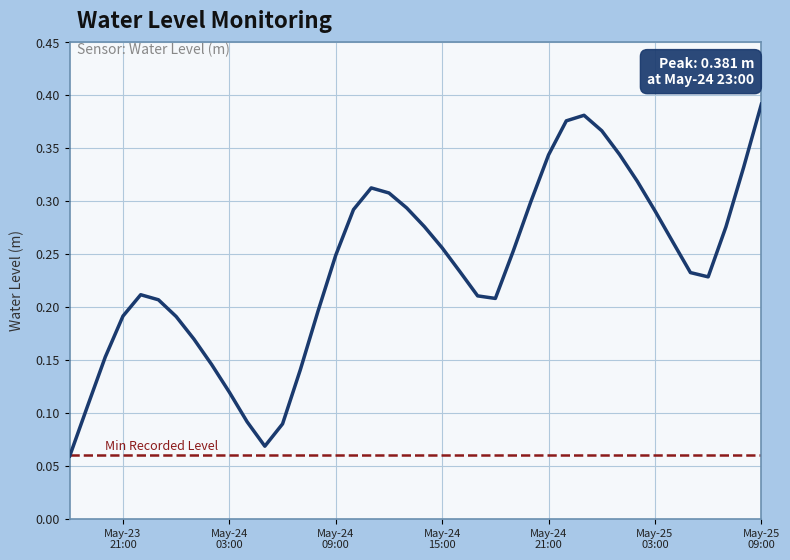

What is the minimum value shown in the chart?

0.1